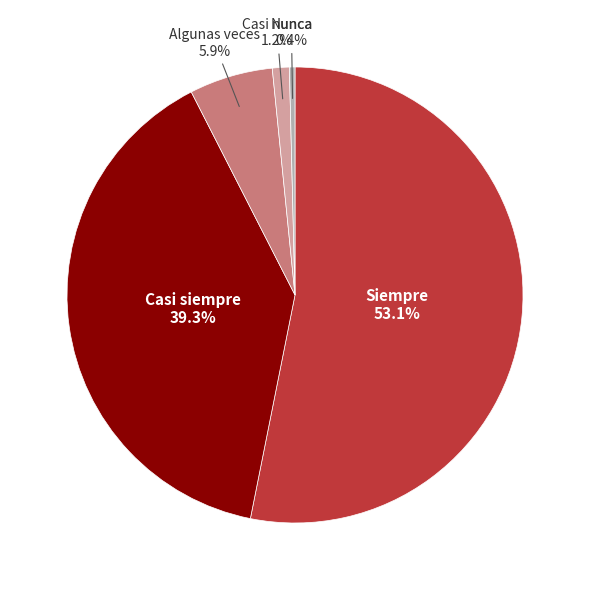

What percentage is the Siempre slice, to the nearest percent?

53%